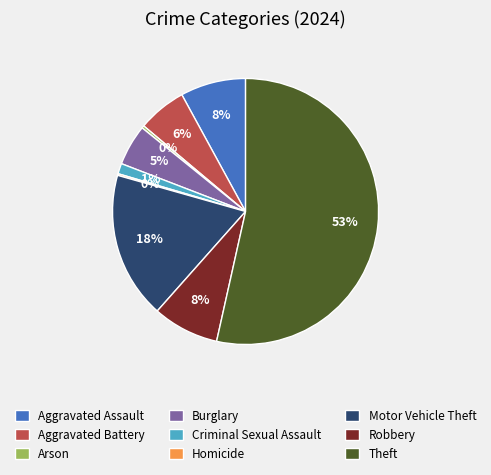

Which category has the biggest portion of the pie?

Theft